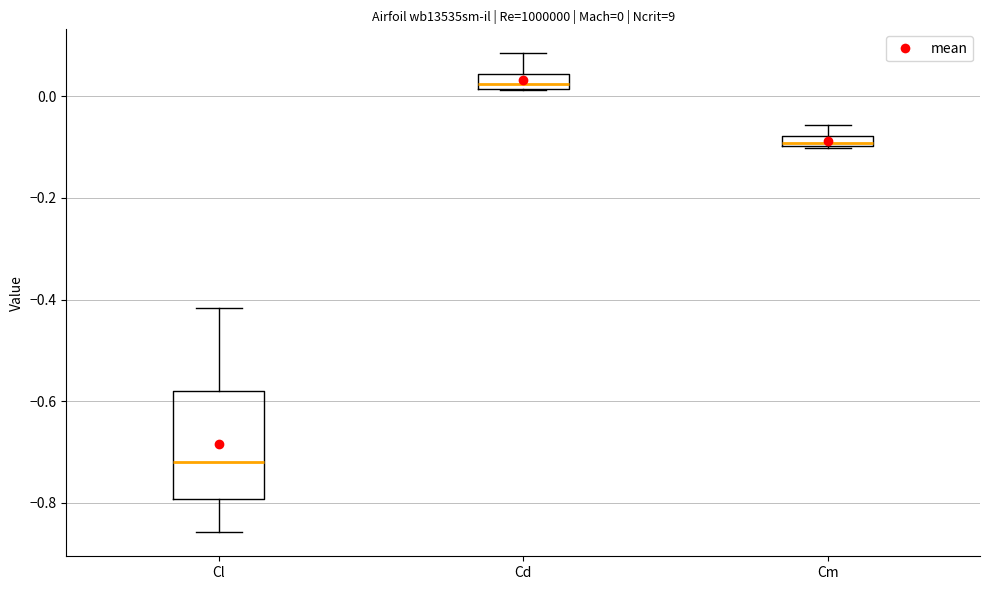

Which box is the tallest, from its lower edge to its upper edge?

Cl